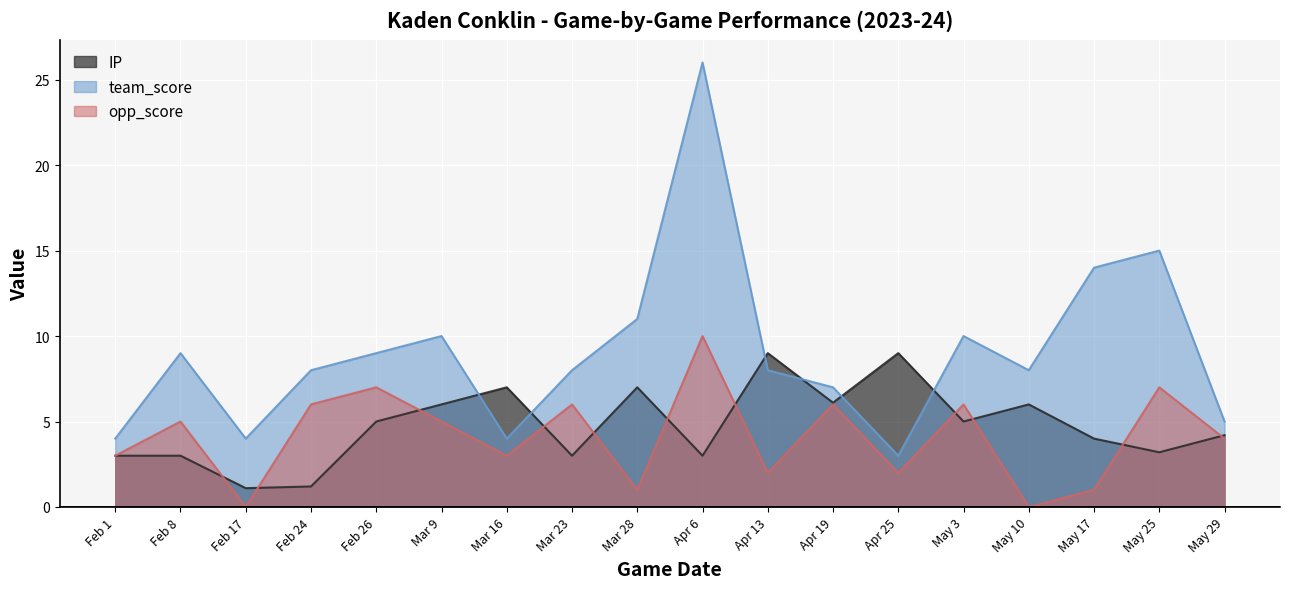

What is the label of the 9th point from the right?

Apr 6